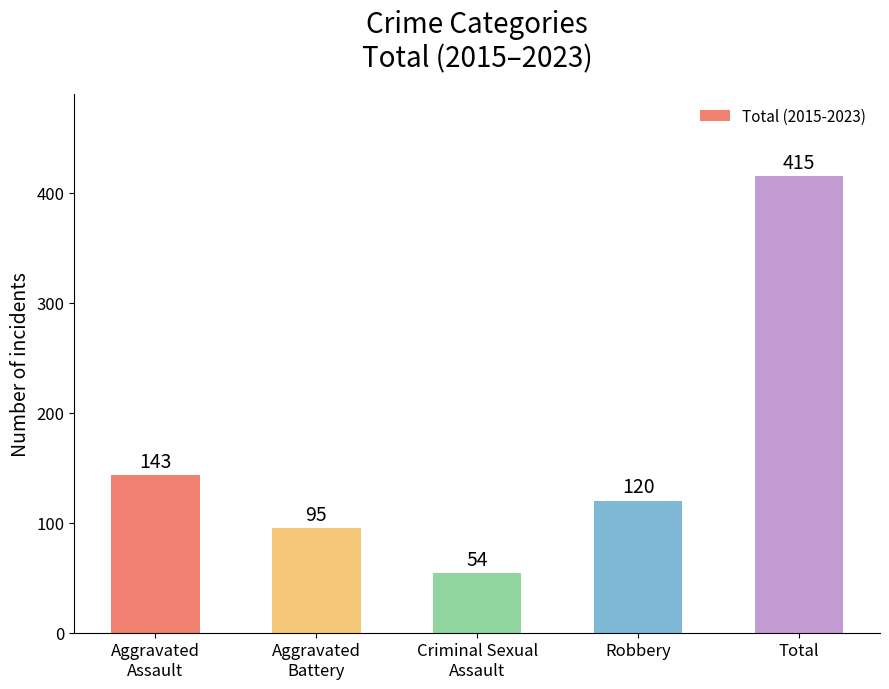

Are the bars grouped side by side (vs. stacked)?

No